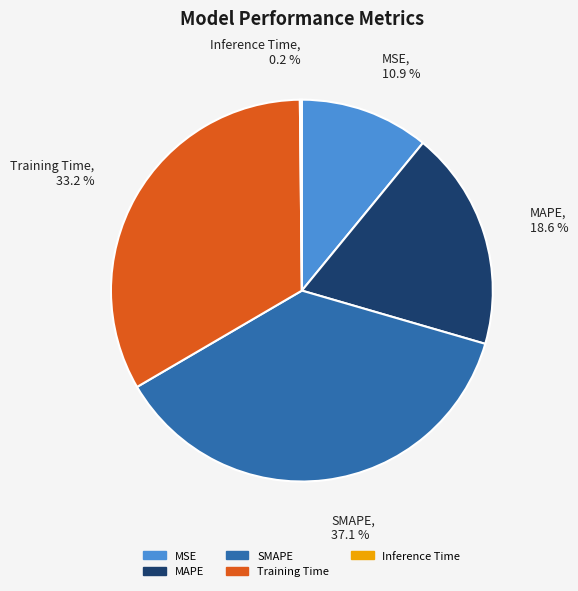

To the nearest percent, what is the combined percentage of MSE and Training Time?

44%